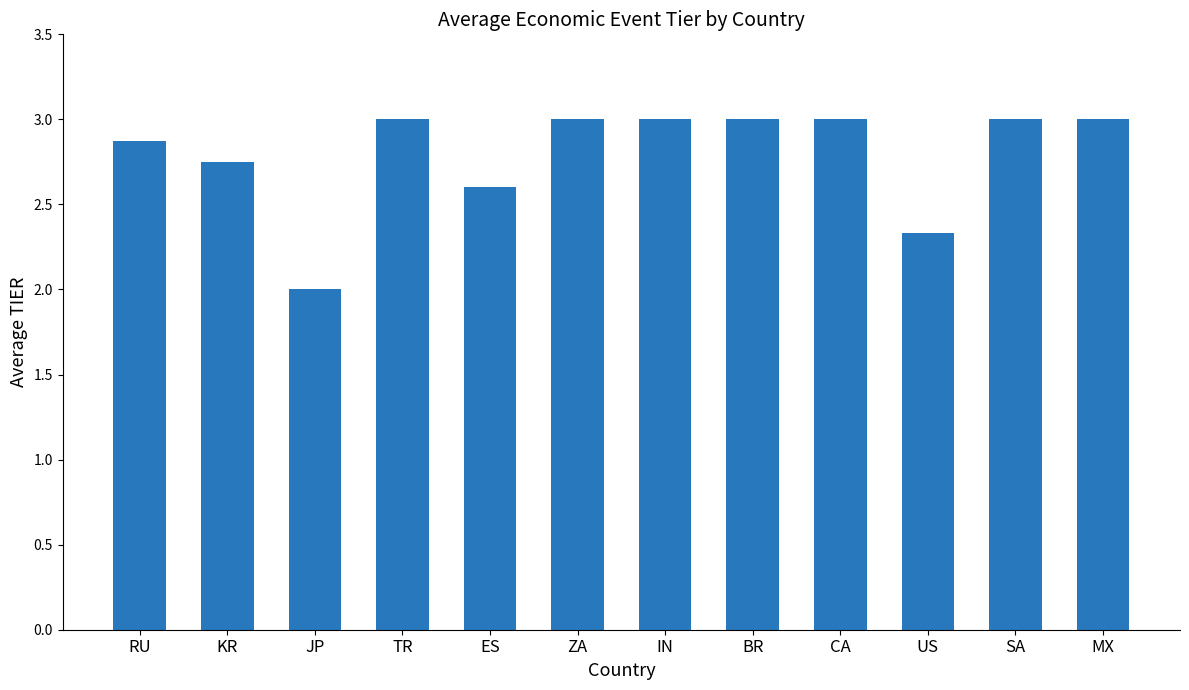

Which has a higher value, US or MX?

MX